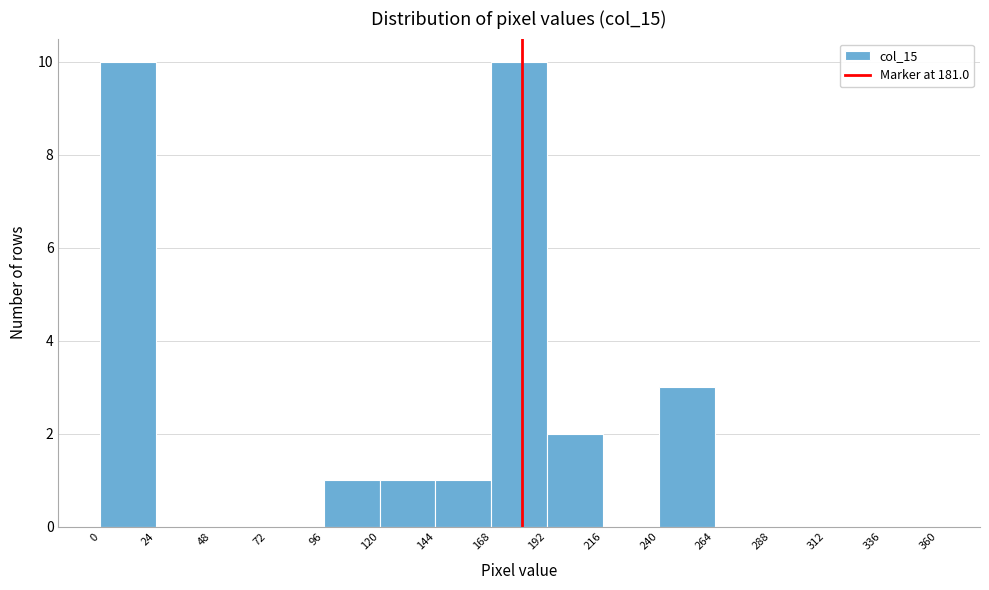

Reading left to right, list every bar in this chart as the range it spans on the x-axis followed by its height. The values are not printed on the chart, so give them approximately, as read against the axis.

0 to 24: 10
24 to 48: 0
48 to 72: 0
72 to 96: 0
96 to 120: 1
120 to 144: 1
144 to 168: 1
168 to 192: 10
192 to 216: 2
216 to 240: 0
240 to 264: 3
264 to 288: 0
288 to 312: 0
312 to 336: 0
336 to 360: 0